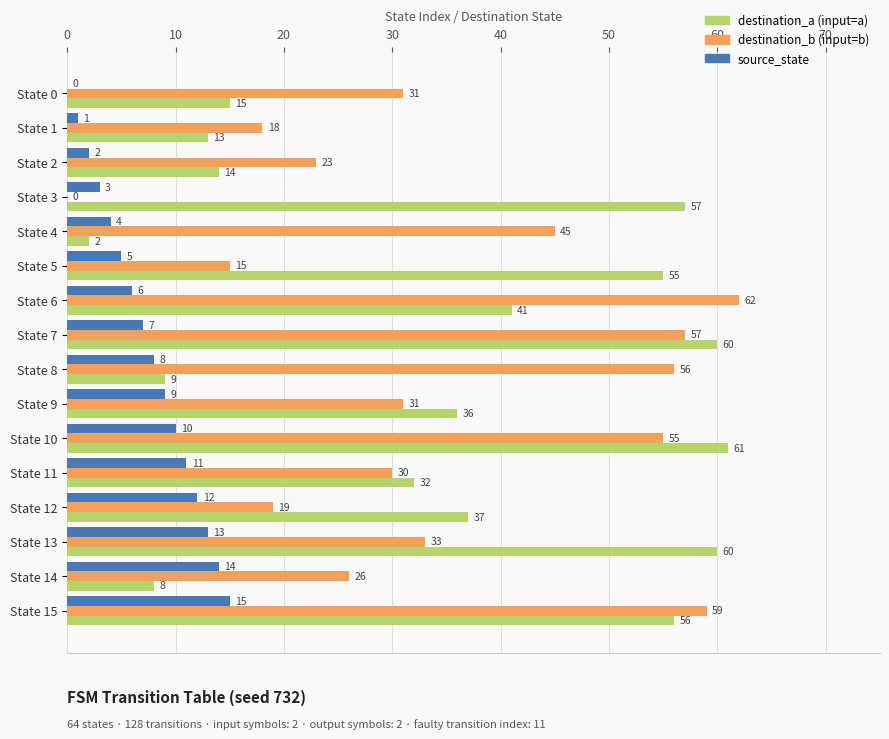

What is the total value across all series at State 9?

76